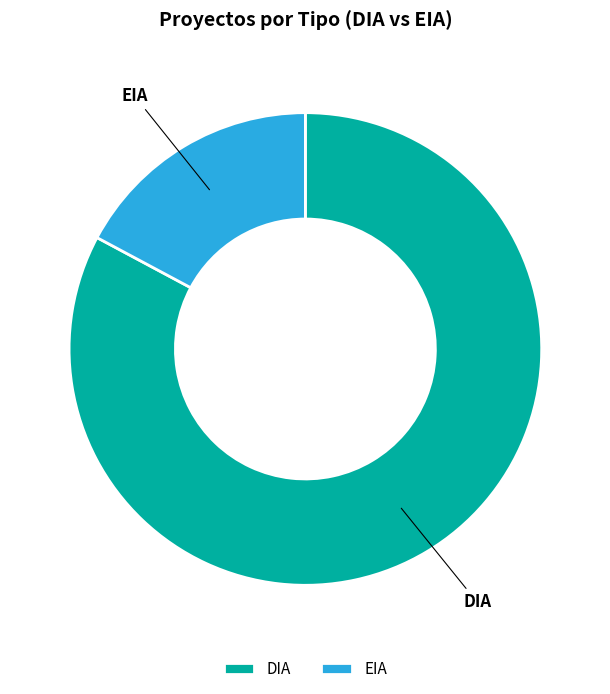

Count the number of slices in the pie.

2